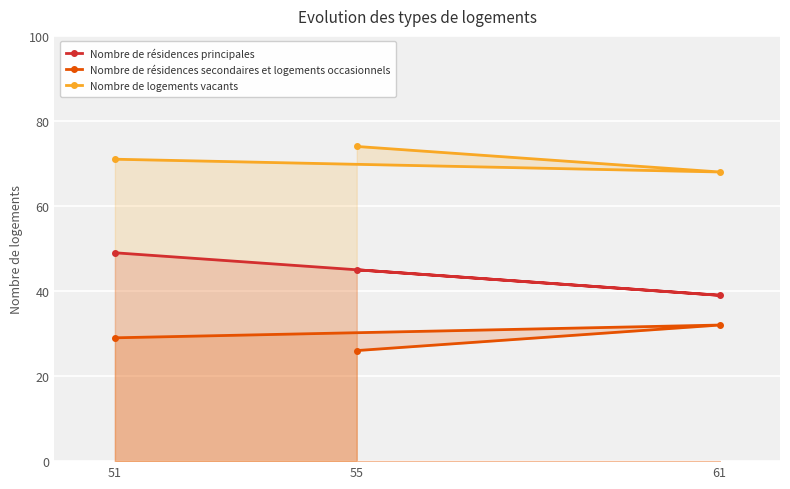

The value of Nombre de résidences principales at 55 is 30. True or false?

False